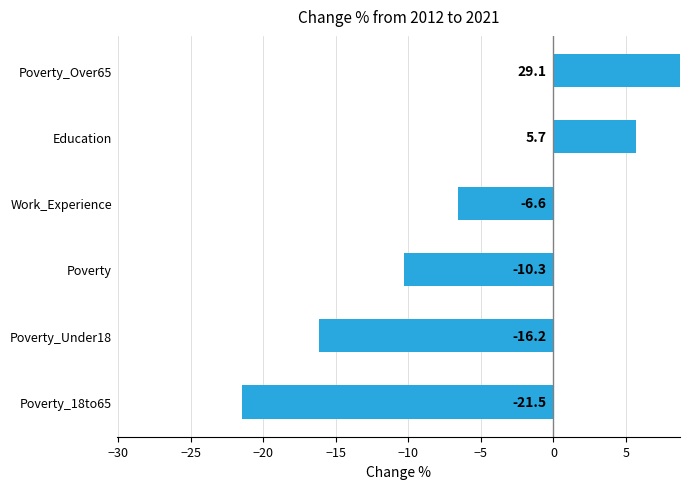

What is the sum of the values at Poverty_Over65 and Work_Experience?

22.5